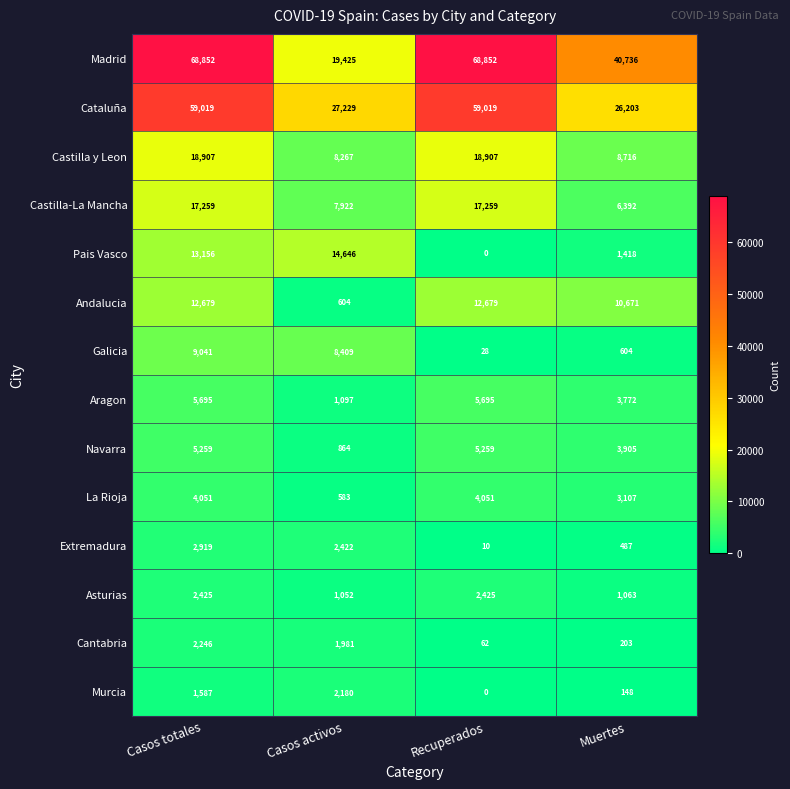

What is the approximate value of Castilla-La Mancha at Casos activos, to the nearest 10?

7920